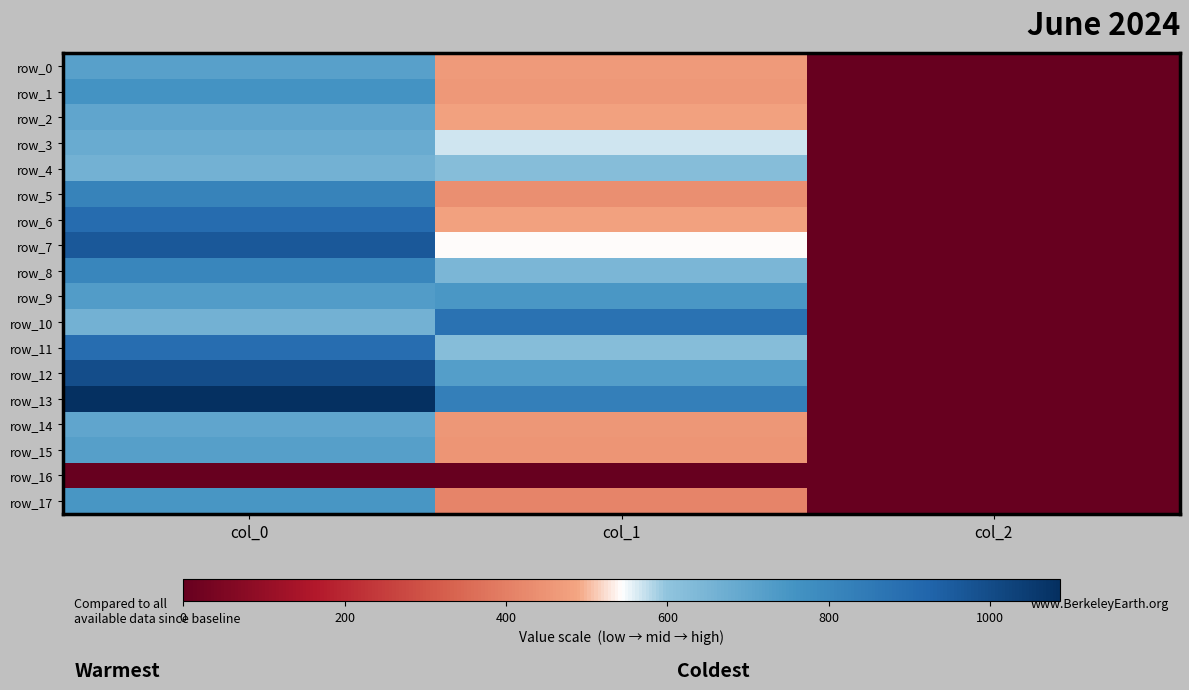

The row_14 series shows 700.0 at col_0. True or false?

True